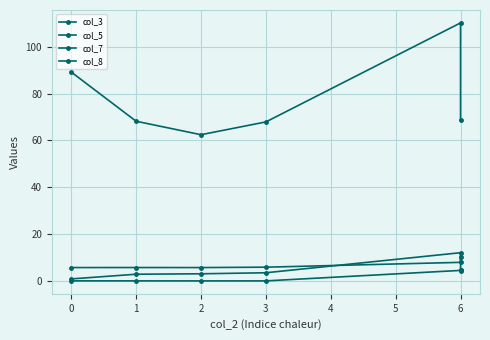

At how many categories does at least one series exceed 23?

6